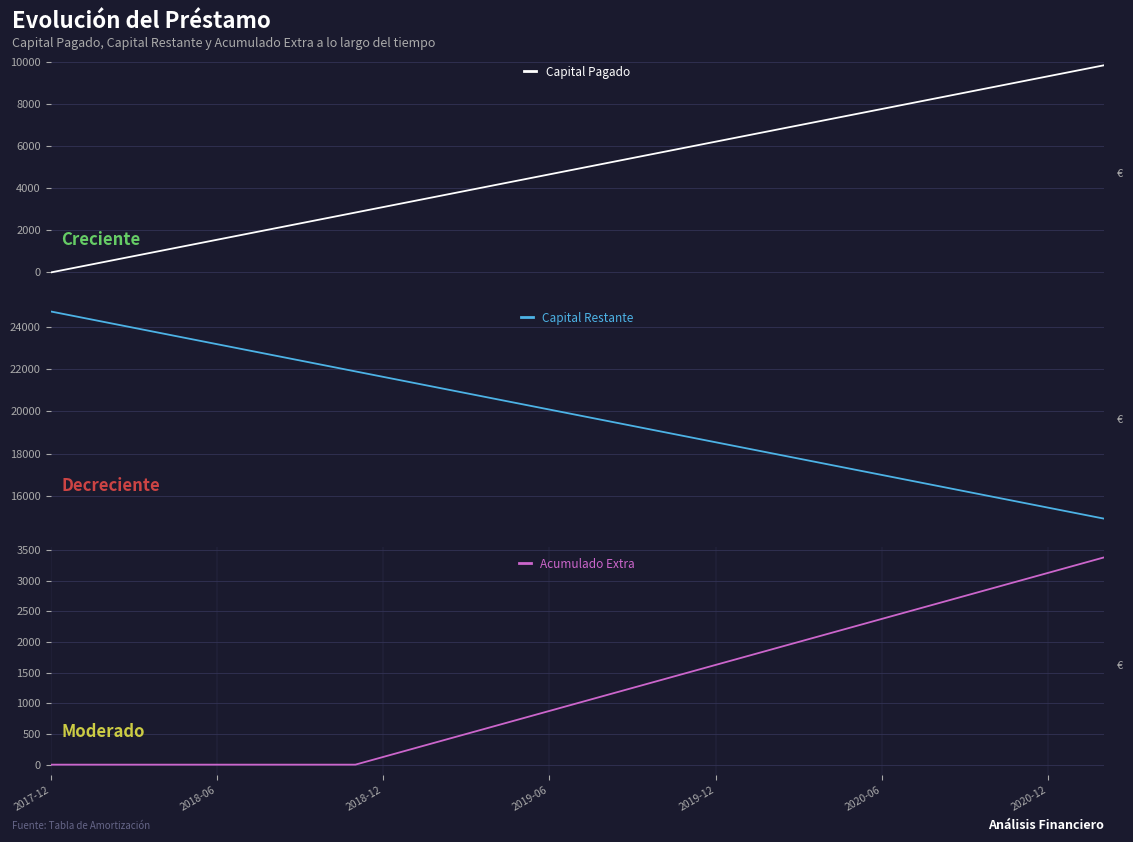

True or false: Capital Pagado has more than 1 interior local peaks.

False